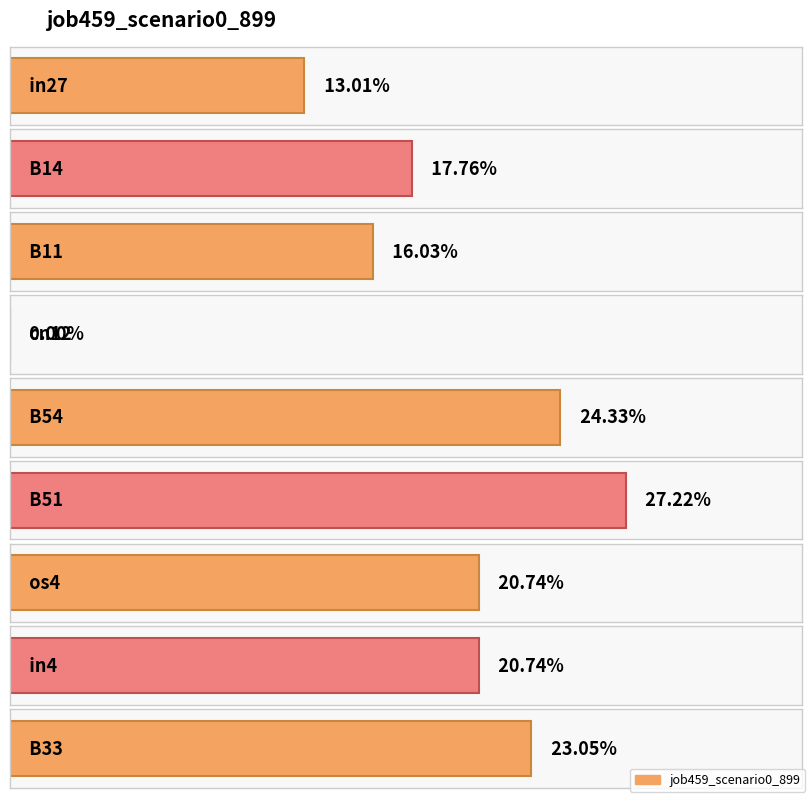

What is the difference between the values at cn12 and B51?

0.3